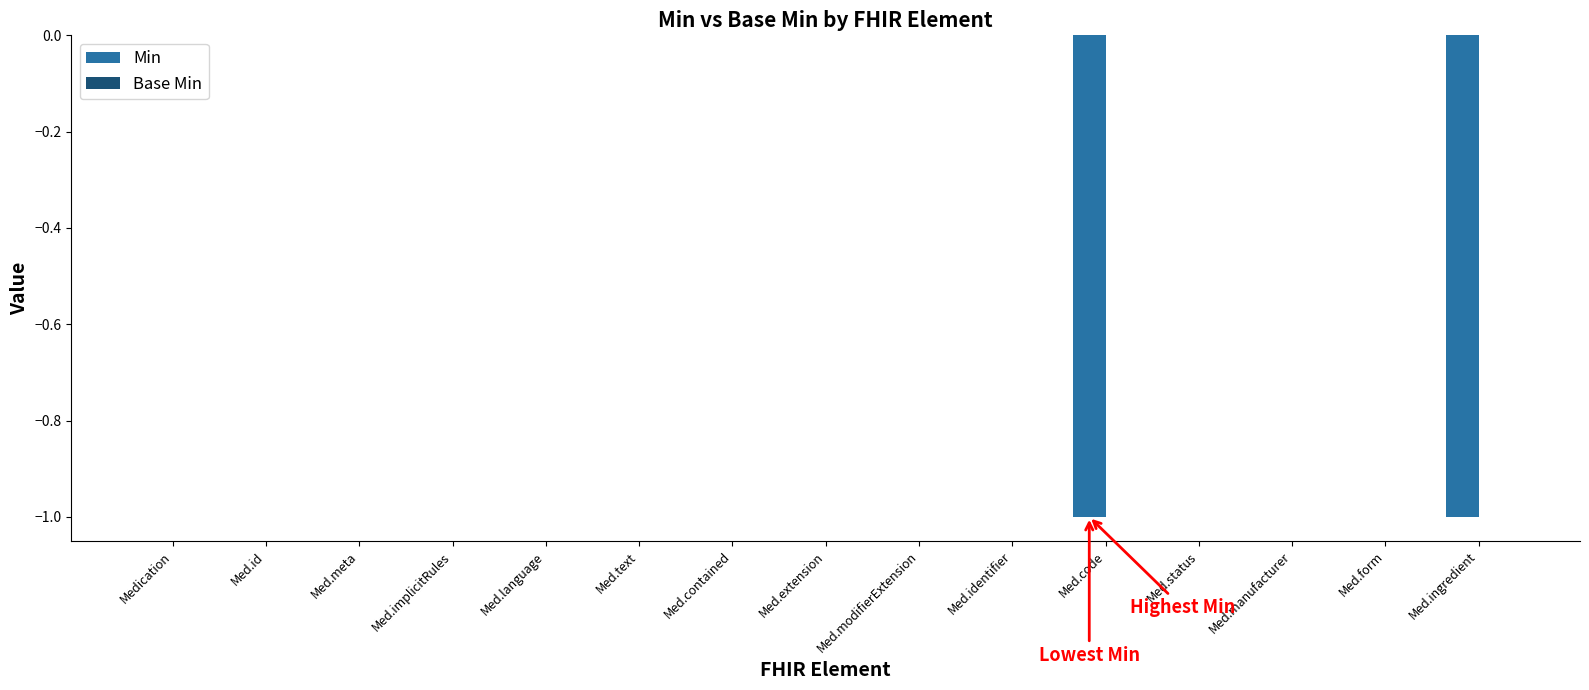

The value at Med.text is 0. True or false?

True